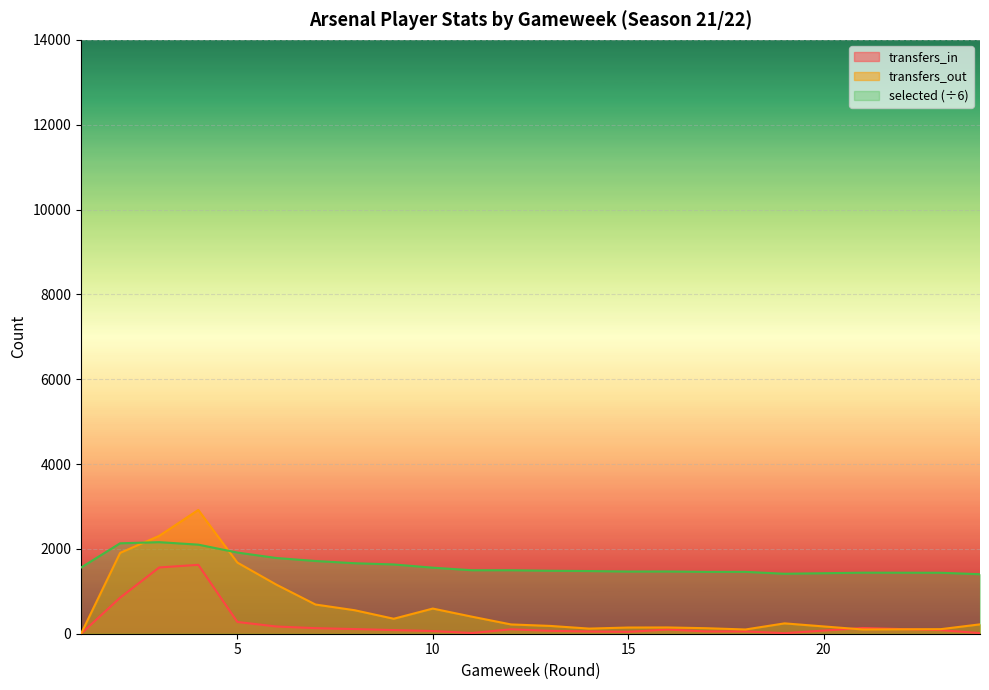

What is the difference between the transfers_in values at 7 and 8?

21.0